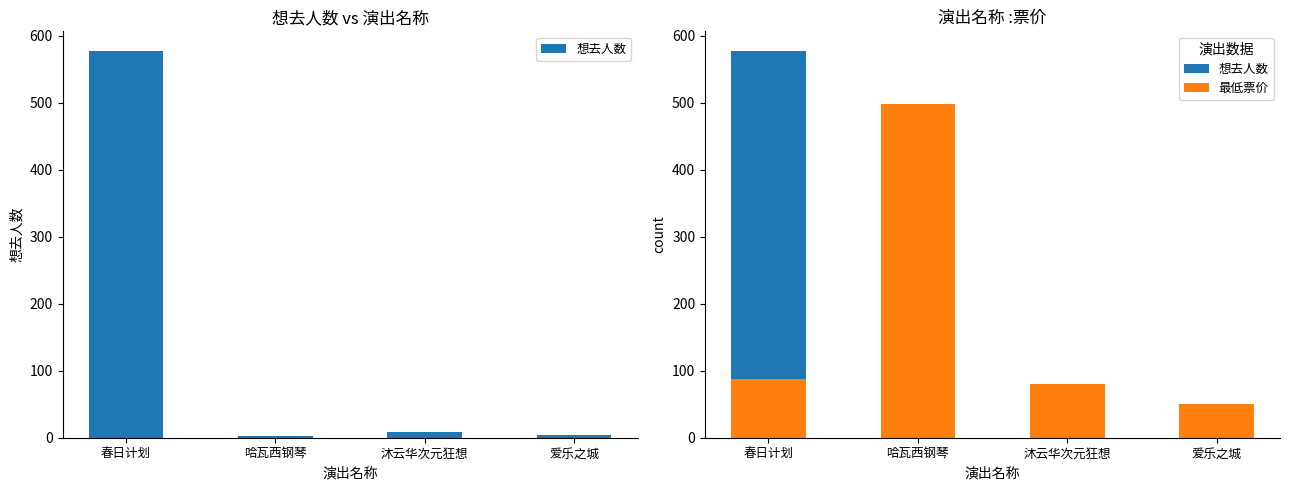

What is the highest value of the 最低票价 series?

499